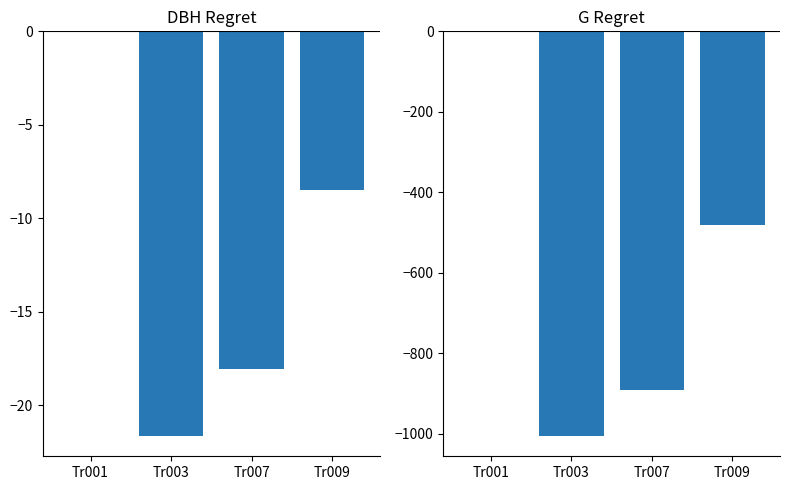

What is the difference between the maximum and minimum values in the g series?

1005.2